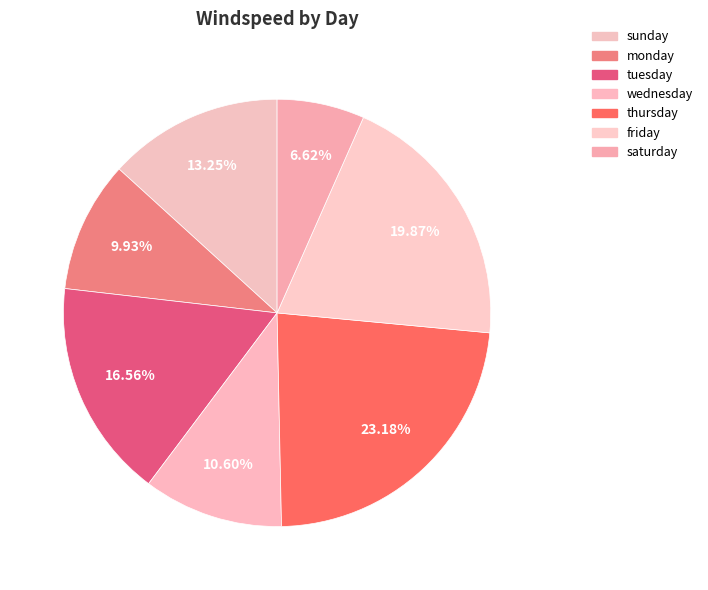

What percentage is the wednesday slice, to the nearest percent?

11%